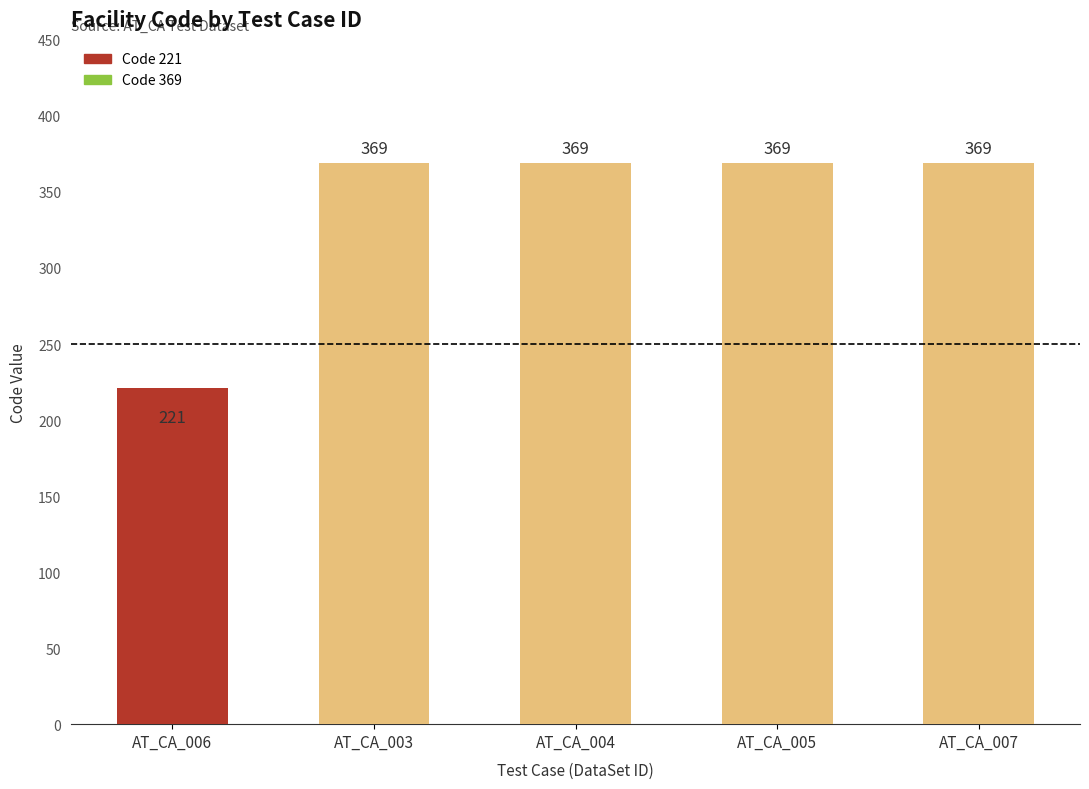

What is the difference between the values at AT_CA_006 and AT_CA_005?

148